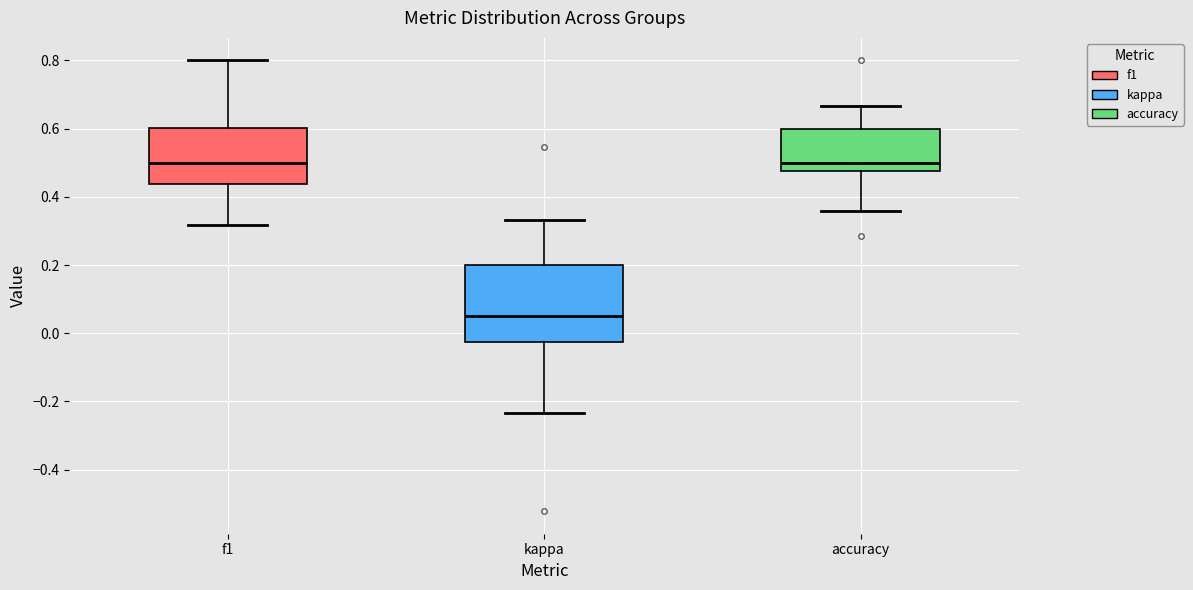

Comparing the boxes themselves (not the whiskers), which one is the tallest?

kappa